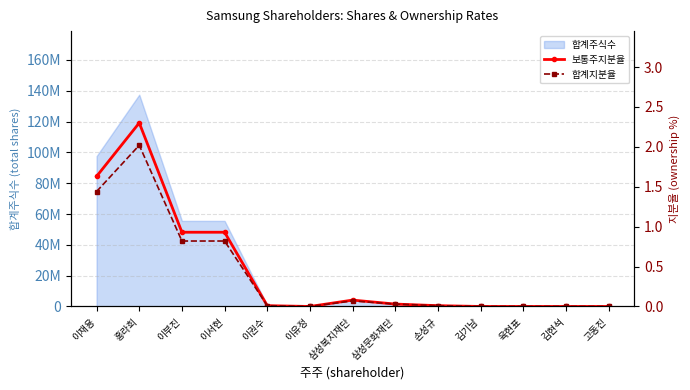

What is the greatest value displayed?

2.3